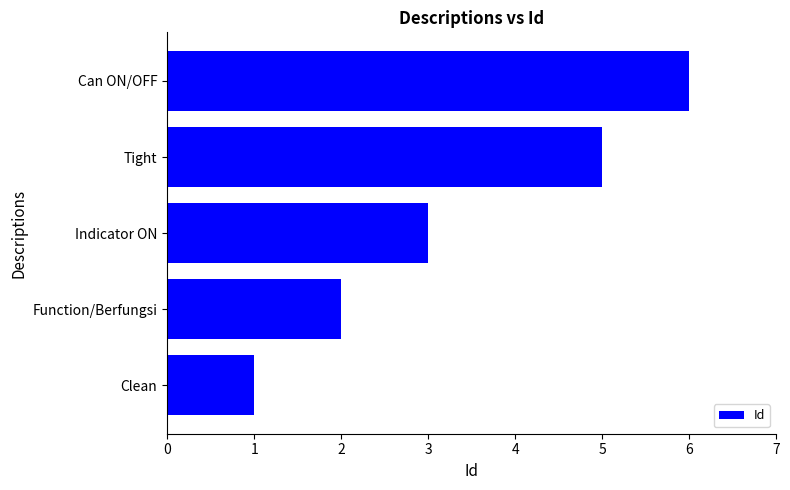

How many data points does each series have?

5